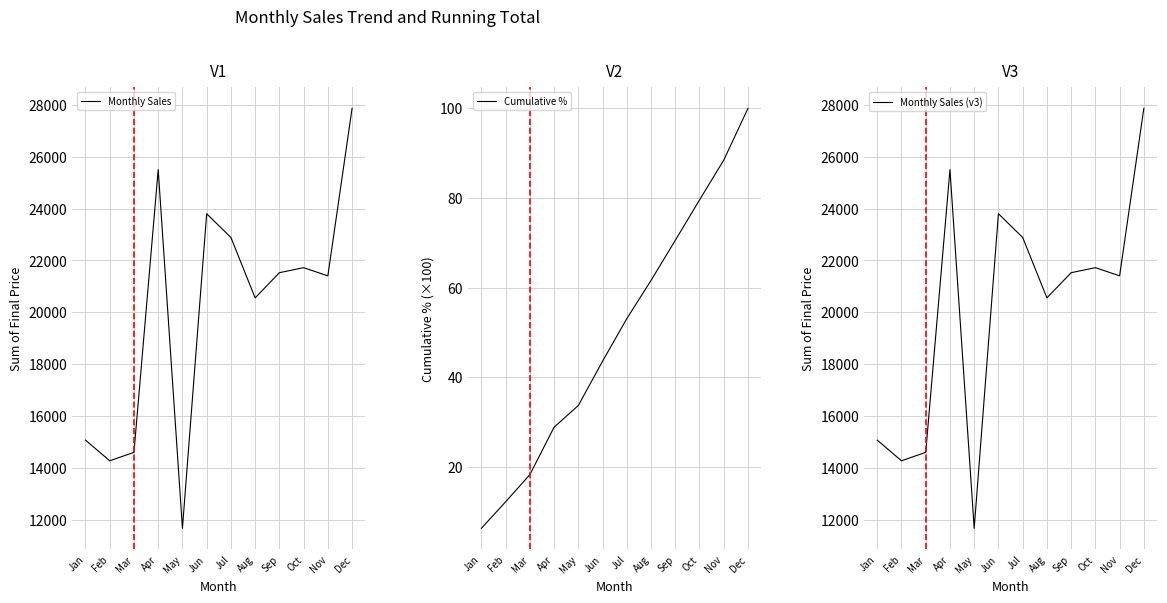

Read the Cumulative % value at Feb.

12.2